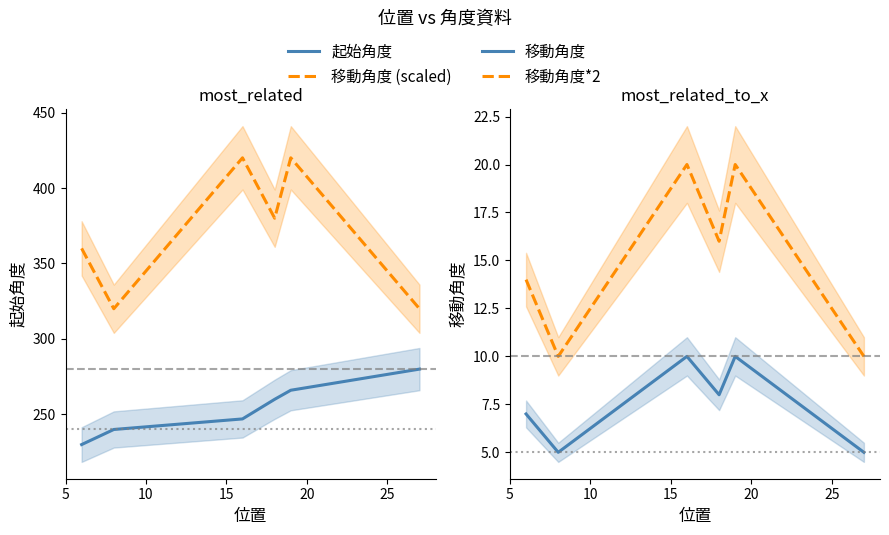

Reading right to left, extract all data points from this chart.

起始角度: 280	266	260	247	240	230
移動角度 (scaled): 320	420	380	420	320	360
移動角度: 5	10	8	10	5	7
移動角度*2: 10	20	16	20	10	14